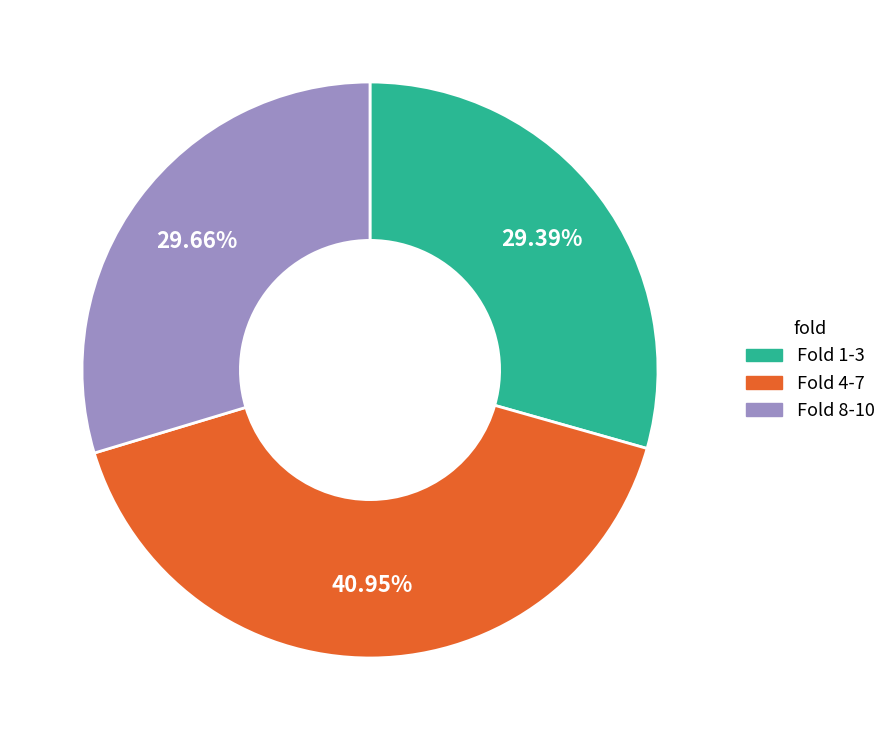

Is there any slice that represents more than half of the pie?

No